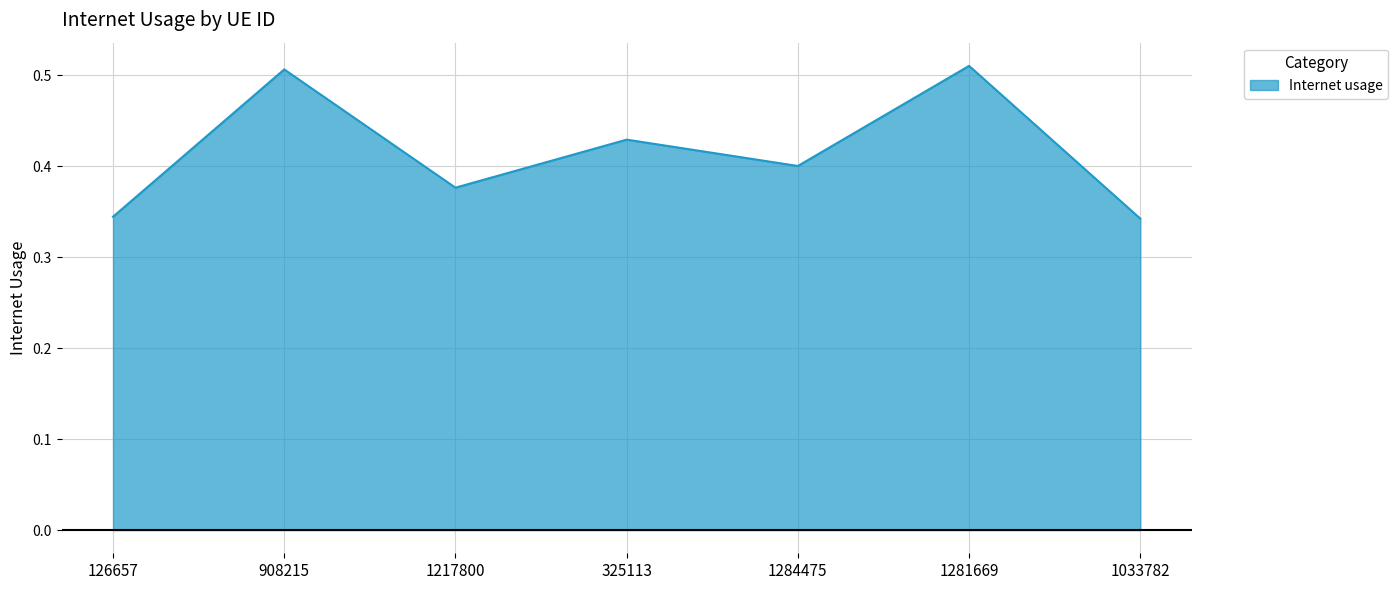

What is the difference between the maximum and second lowest values?

0.2